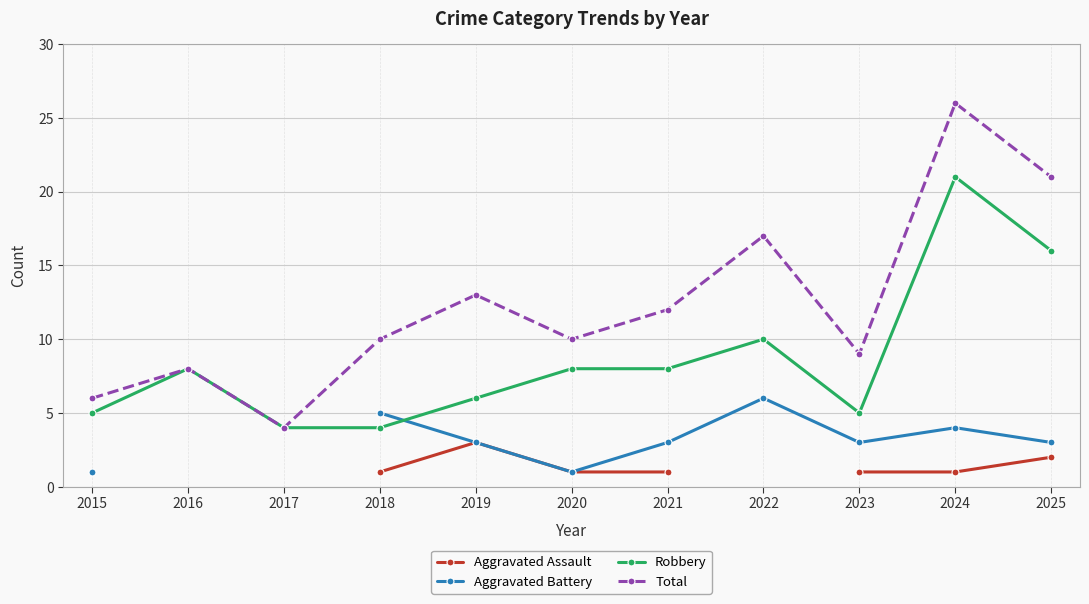

How many interior local valleys does the Total series have?

3